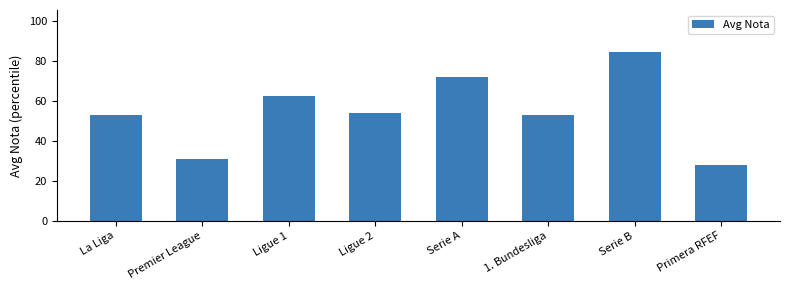

True or false: the data shows 53.1 at 1. Bundesliga.

True